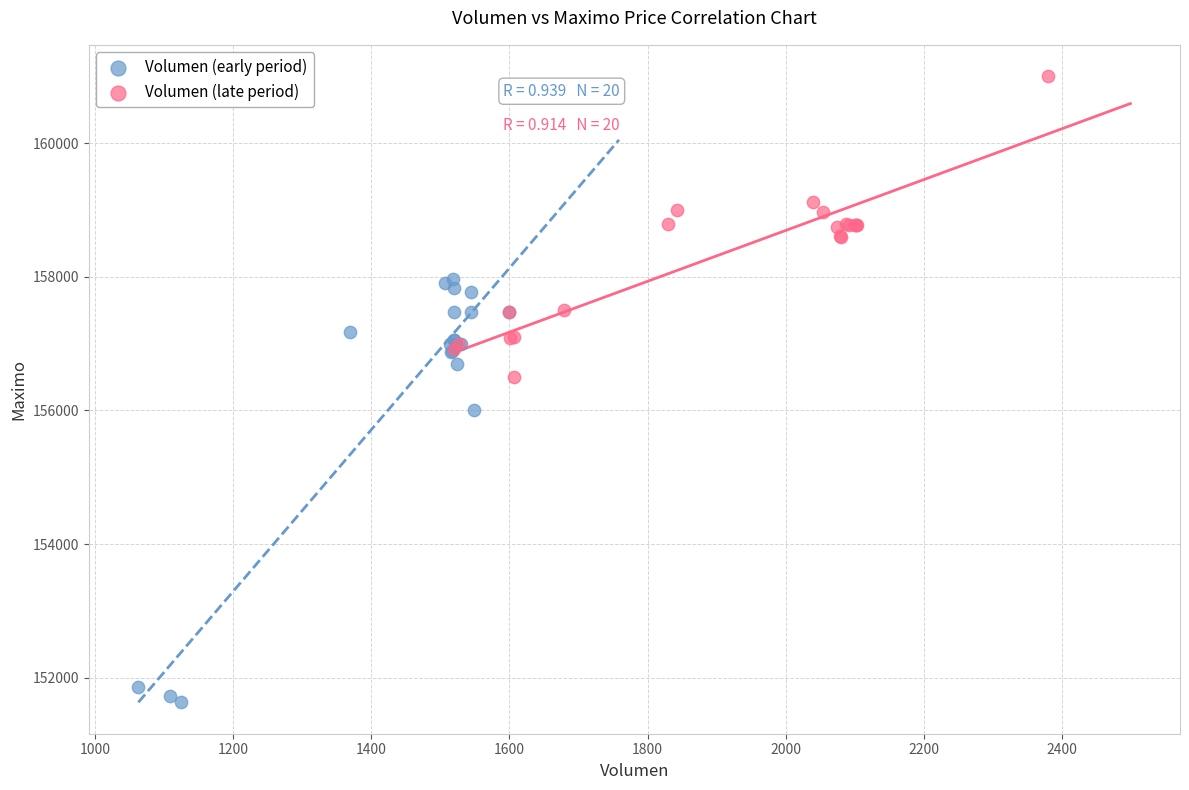

What are all the series names shown in the legend?

Volumen (early period), Volumen (late period)